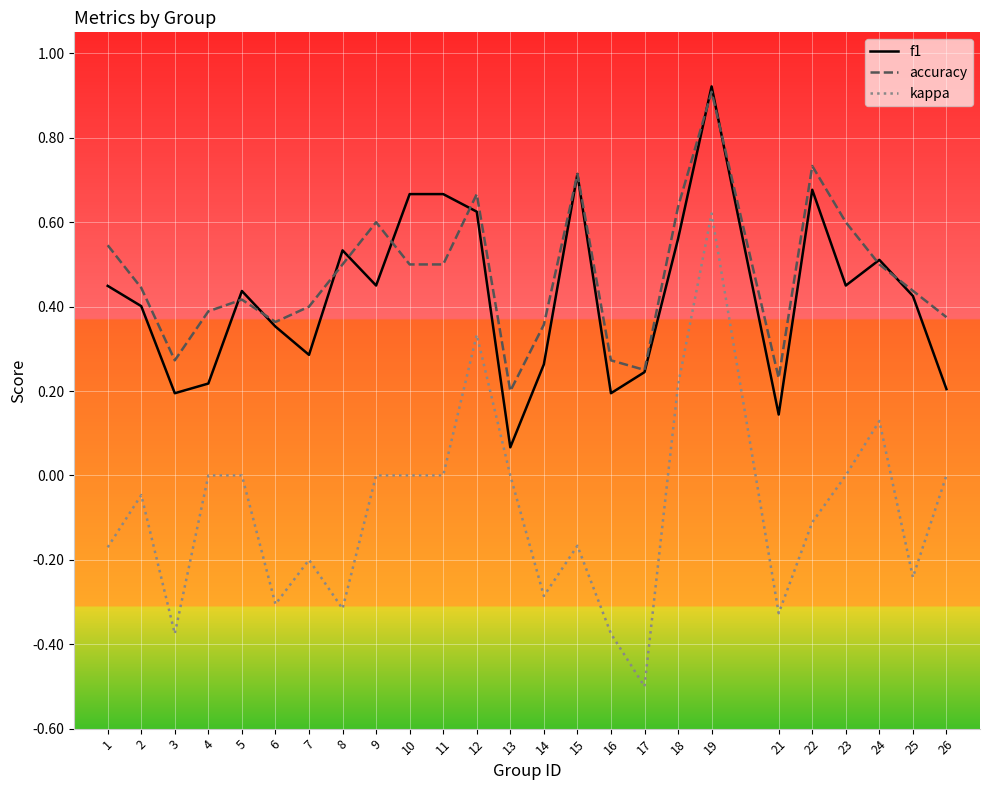

True or false: f1 and kappa cross at least once.

False